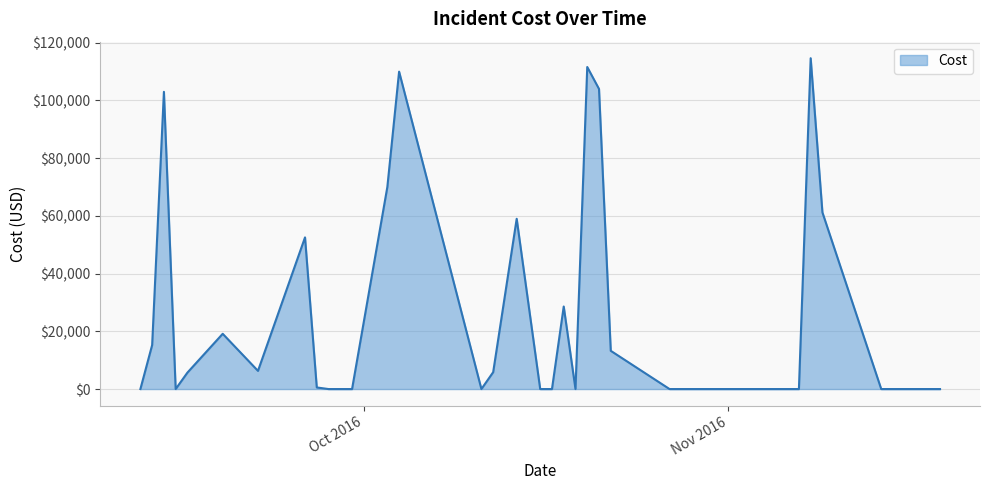

Does the chart display data point markers on the line(s)?

No